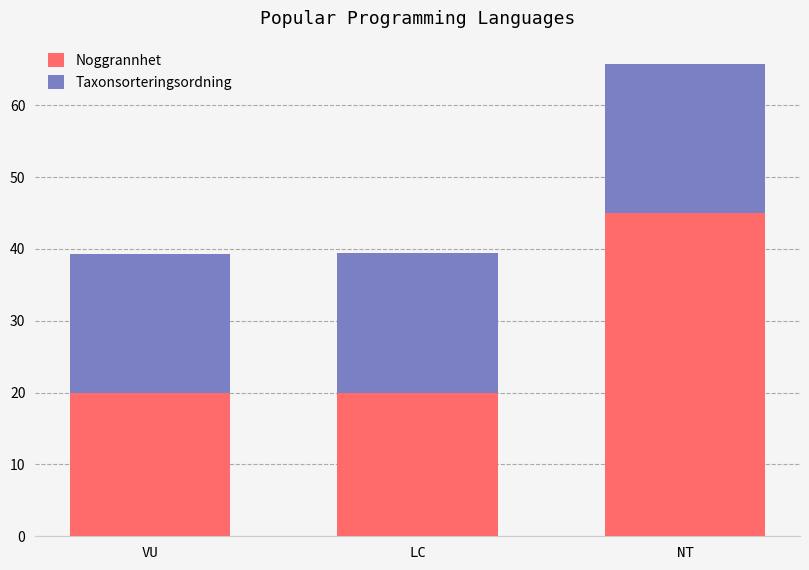

What is the minimum value for Noggrannhet?

20.0